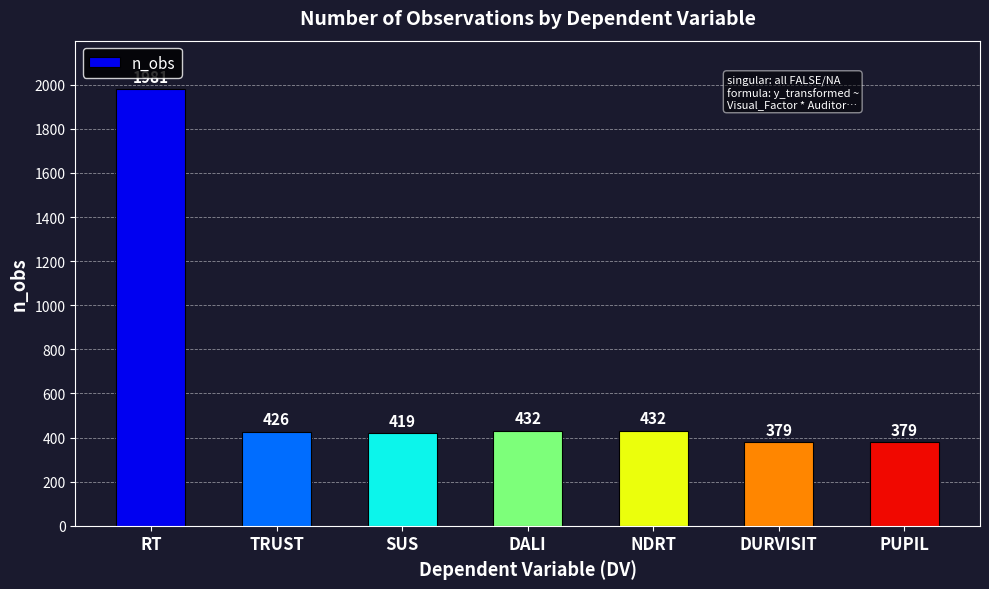

What is the label of the 3rd bar from the left?

SUS